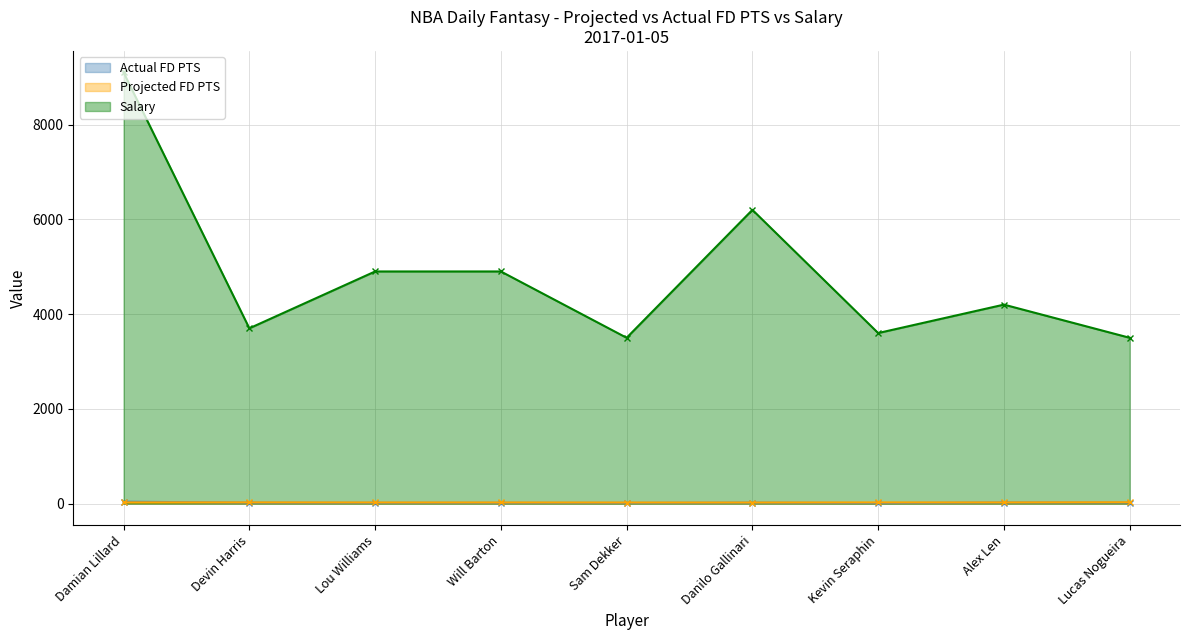

Which series has the largest total across all categories?

Salary